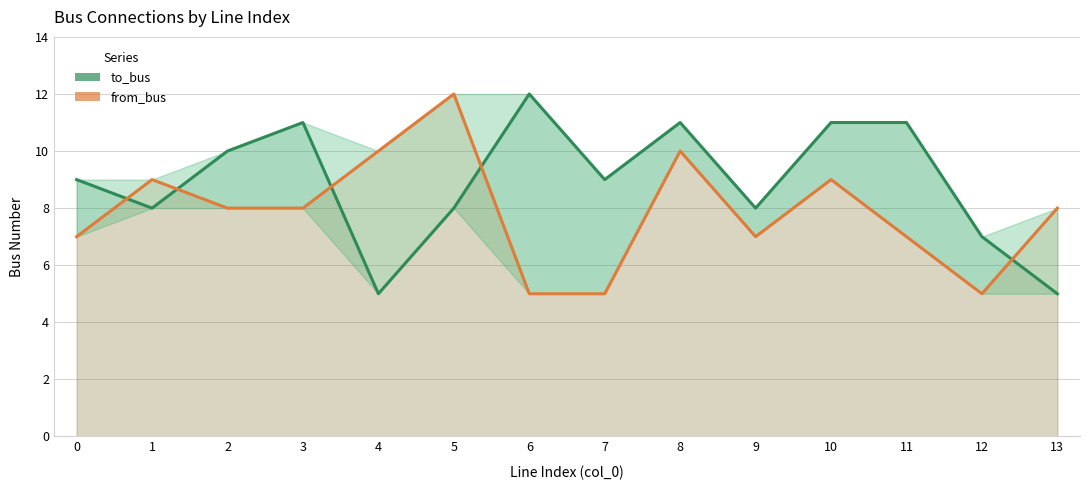

Reading left to right, what are all the values shown in this chart?

to_bus: 9	8	10	11	5	8	12	9	11	8	11	11	7	5
from_bus: 7	9	8	8	10	12	5	5	10	7	9	7	5	8